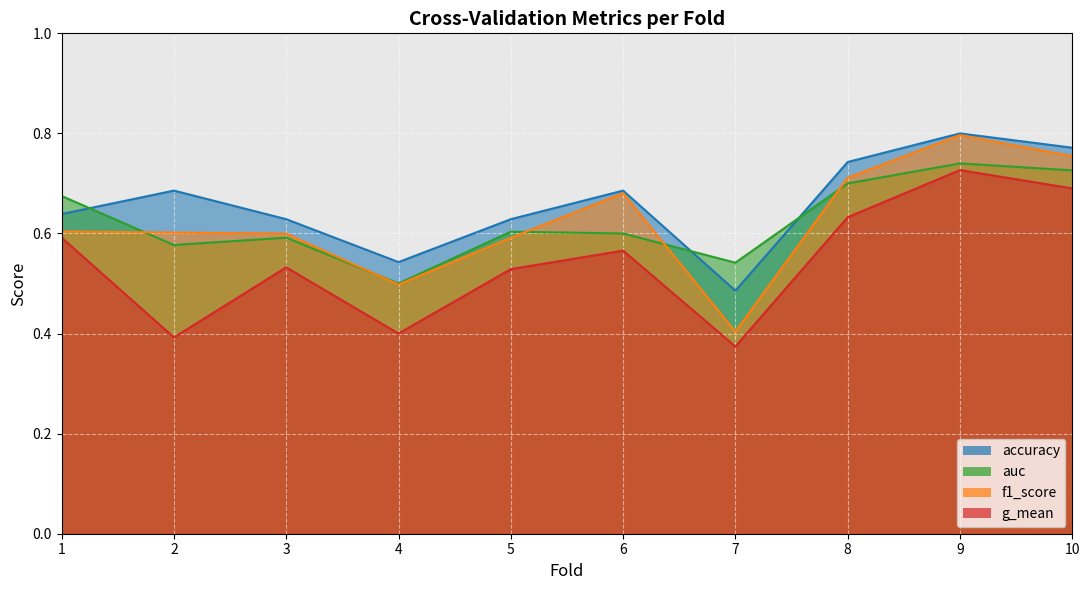

Reading right to left, list all the values displayed in this chart.

accuracy: 10=0.8	9=0.8	8=0.7	7=0.5	6=0.7	5=0.6	4=0.5	3=0.6	2=0.7	1=0.6
auc: 10=0.7	9=0.7	8=0.7	7=0.5	6=0.6	5=0.6	4=0.5	3=0.6	2=0.6	1=0.7
f1_score: 10=0.8	9=0.8	8=0.7	7=0.4	6=0.7	5=0.6	4=0.5	3=0.6	2=0.6	1=0.6
g_mean: 10=0.7	9=0.7	8=0.6	7=0.4	6=0.6	5=0.5	4=0.4	3=0.5	2=0.4	1=0.6